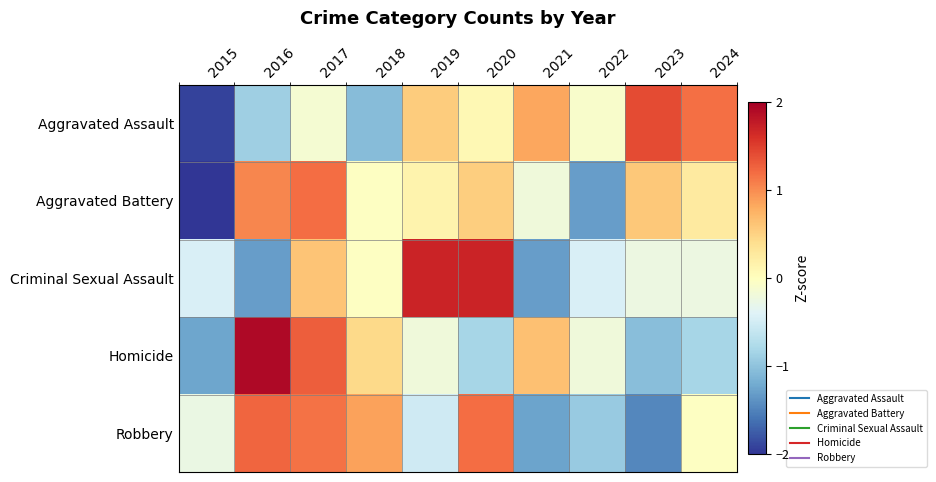

Which has a higher value, 2021 or 2022?

2021